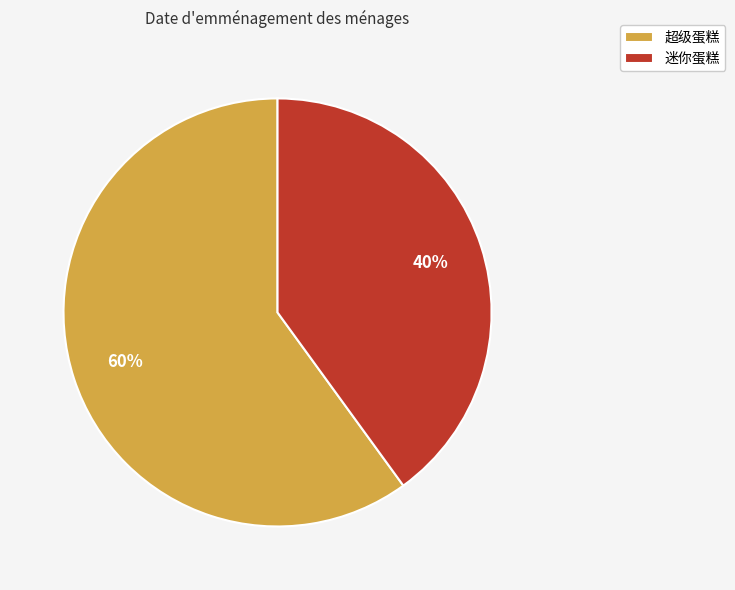

Is 迷你蛋糕 the majority of the pie?

No